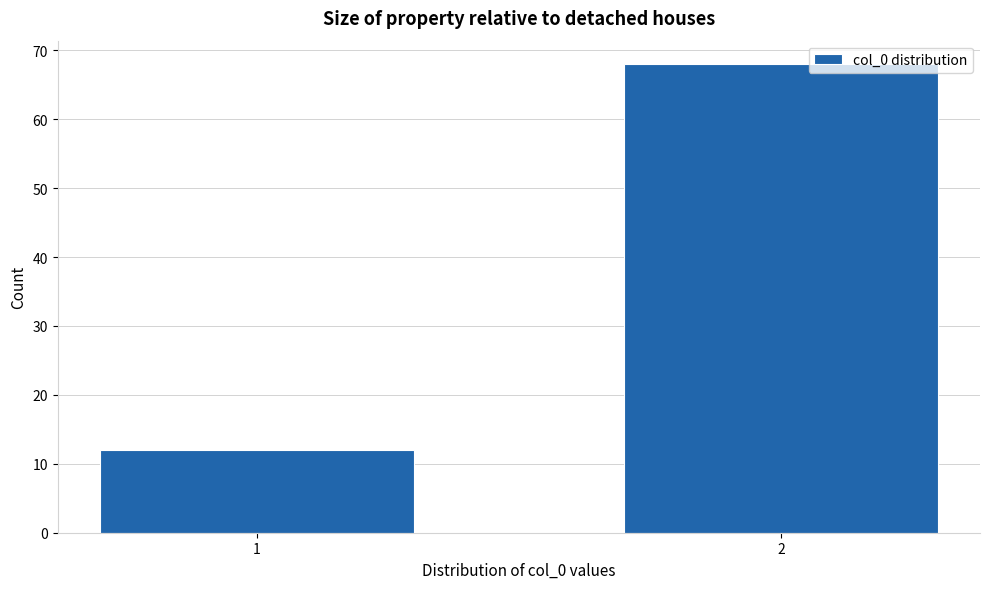

Reading left to right, what are all the values shown in this chart?

1=12	2=68